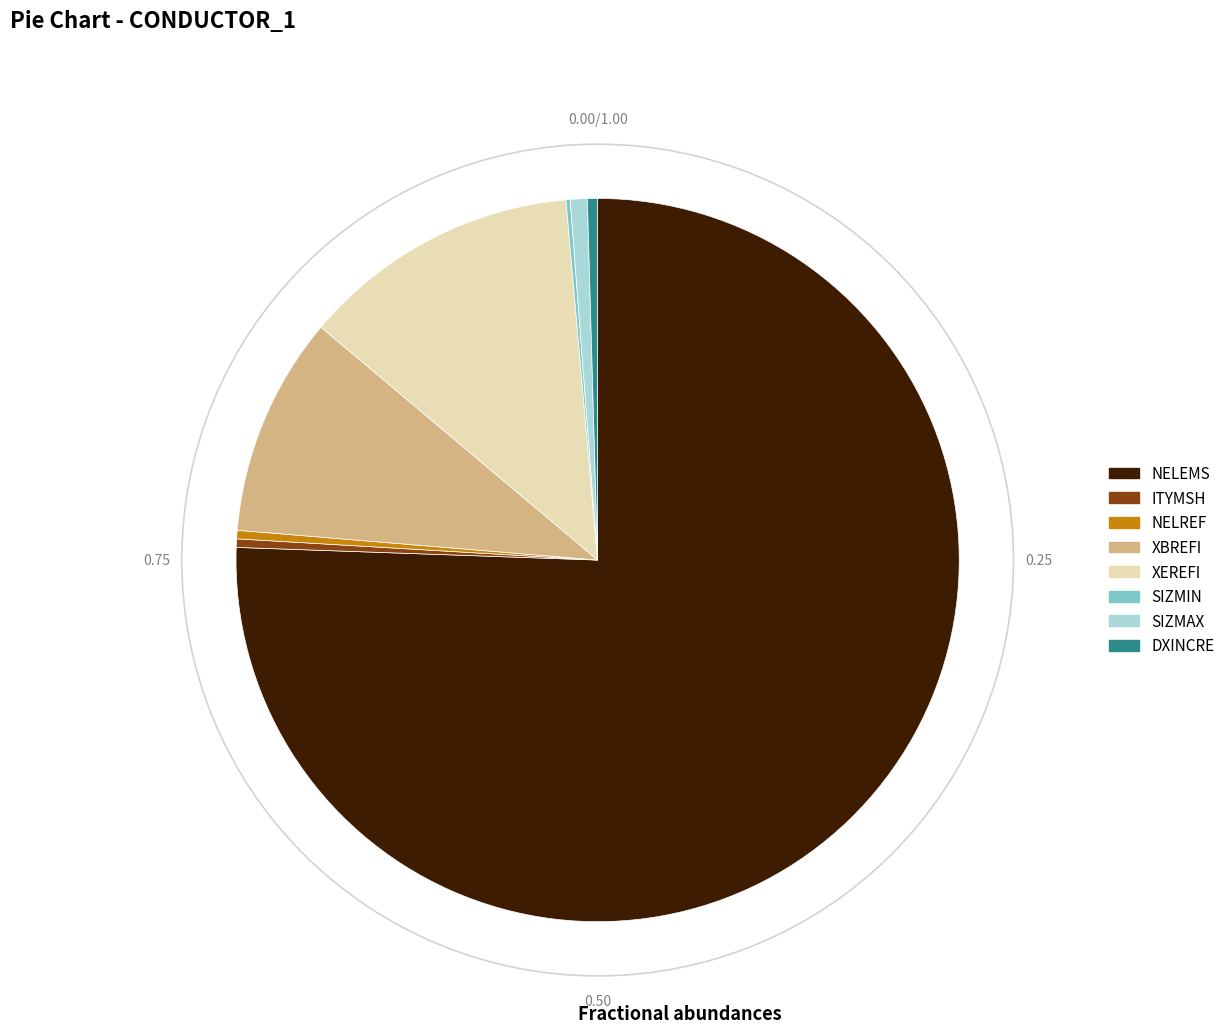

Is XEREFI the majority of the pie?

No